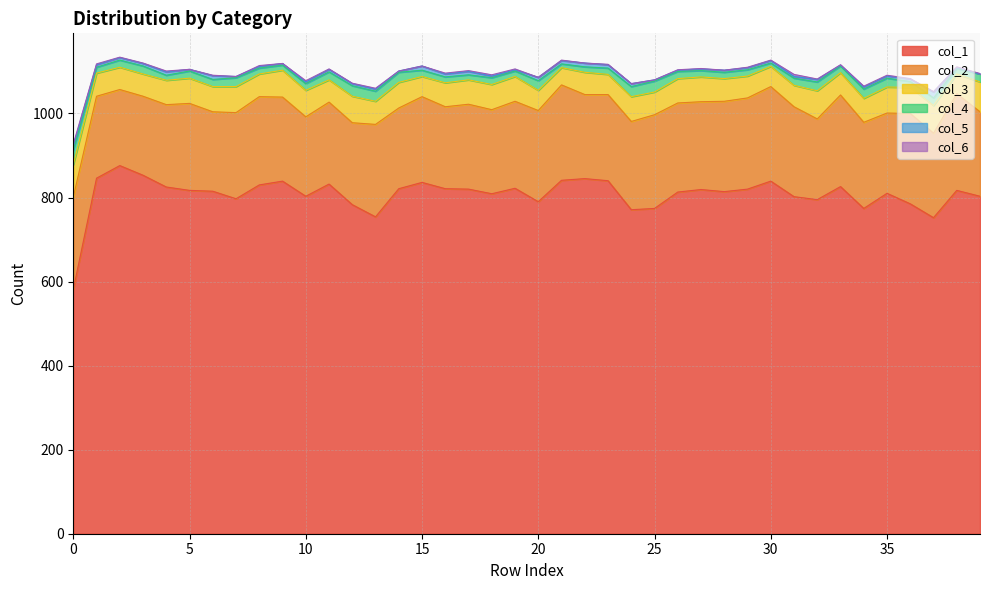

What is the spread (max minus min) of values at 38?

815